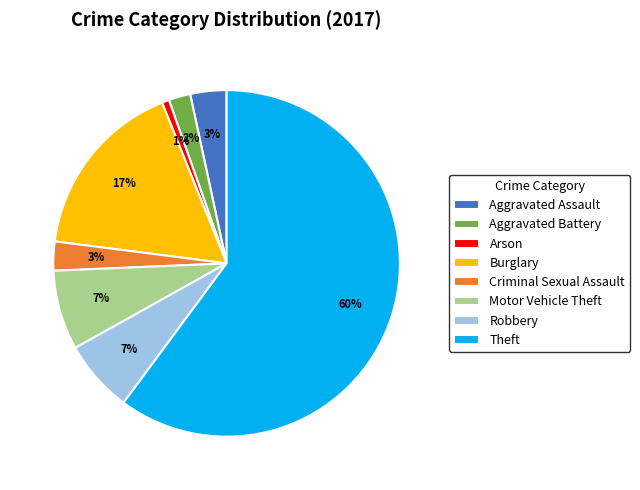

What is the majority slice?

Theft